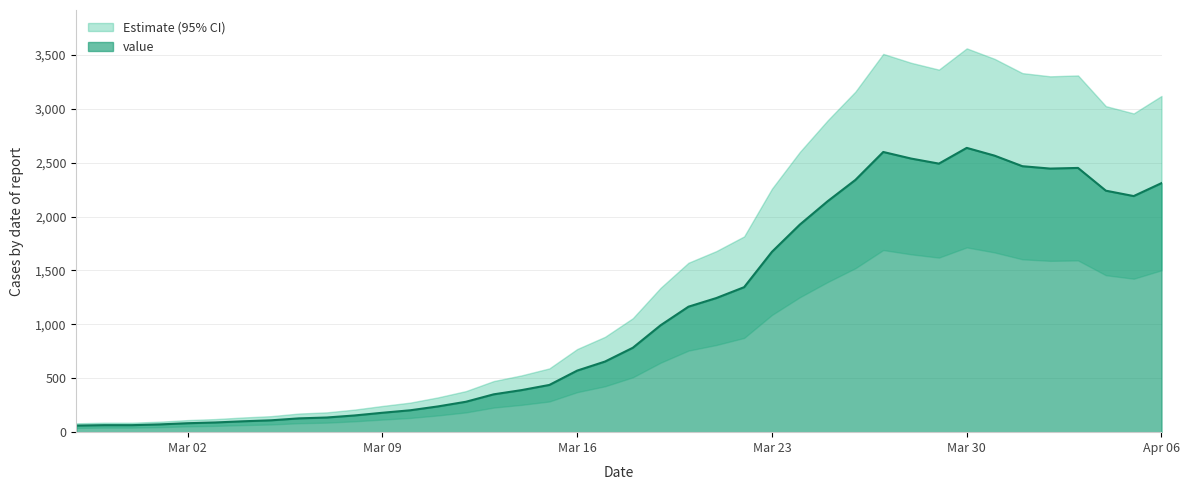

Which has a higher value, 2020-04-03 or 2020-03-12?

2020-04-03